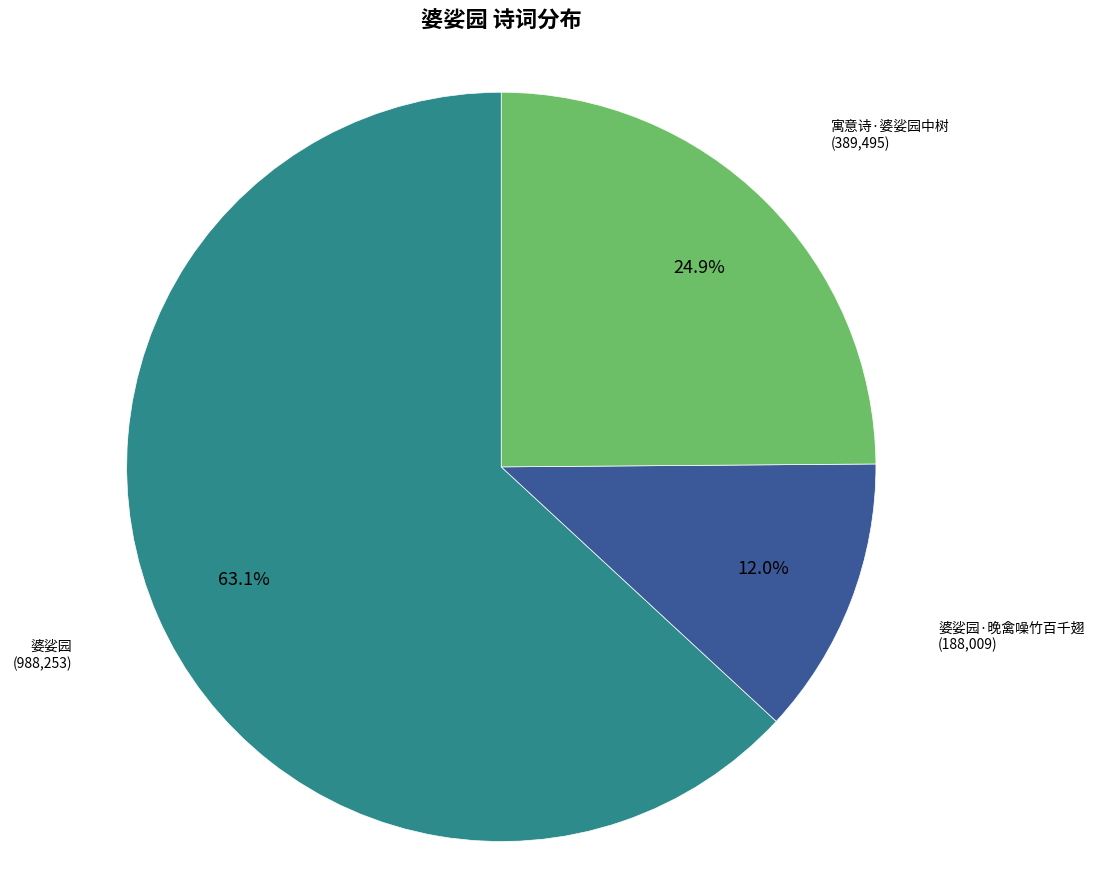

The 寓意诗·婆娑园中树 slice represents 25% of the pie. True or false?

True